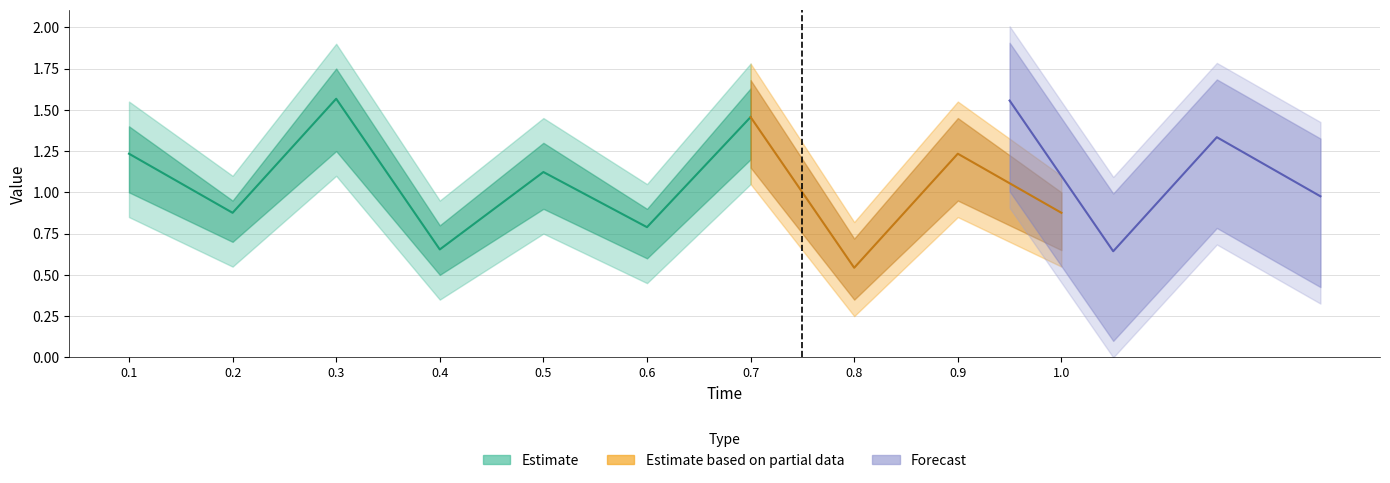

List the labels in order of lower_estimate value, largest first.

0.3, 0.7, 0.1, 0.9, 0.5, 0.2, 1.0, 0.6, 0.4, 0.8